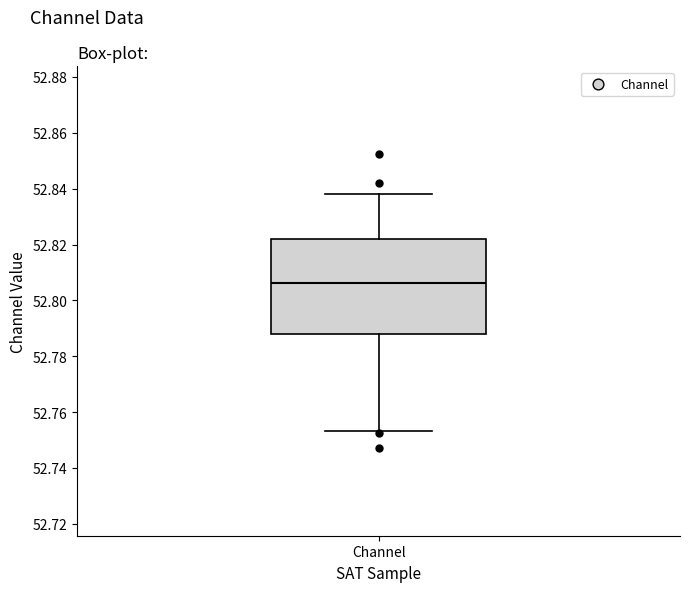

Transcribe this box plot: give where the median line is, the range the box spans, and where the two whiskers end, as read against the y-axis. The values are not printed on the chart, so give them approximately, as read against the axis.

median 52.806, box 52.788 to 52.822, whiskers 52.754 to 52.838